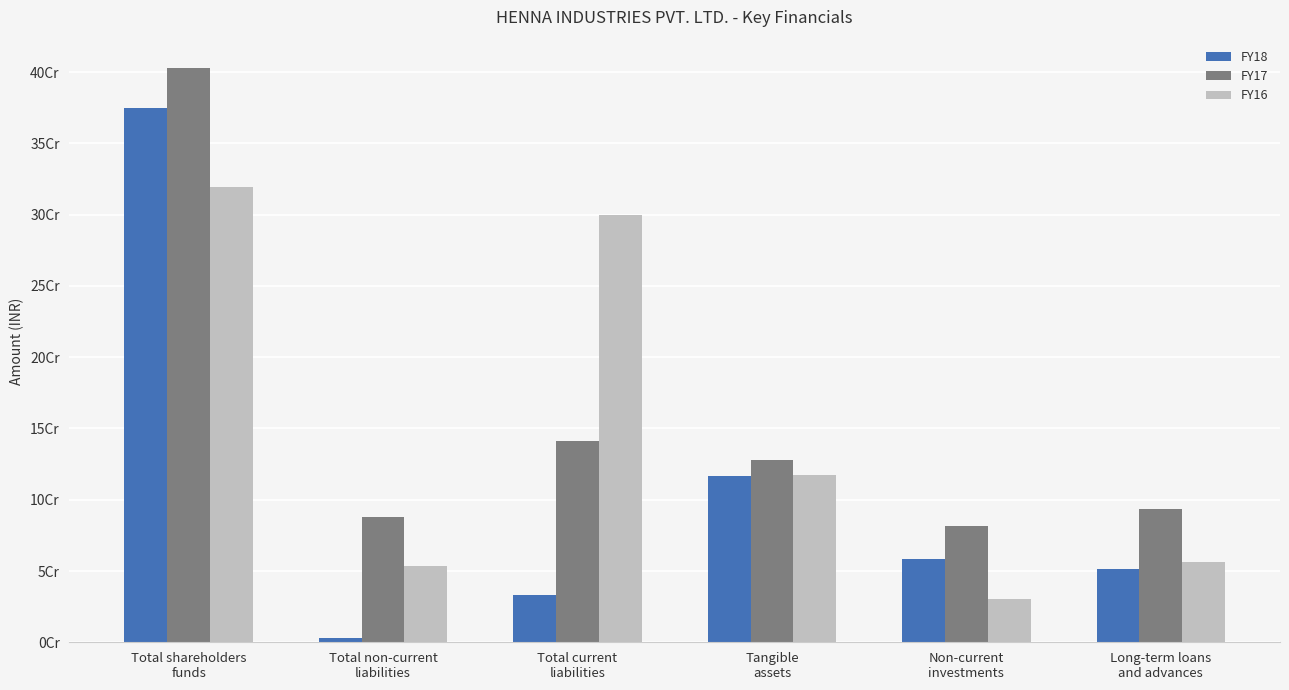

What are all the series names shown in the legend?

FY18, FY17, FY16